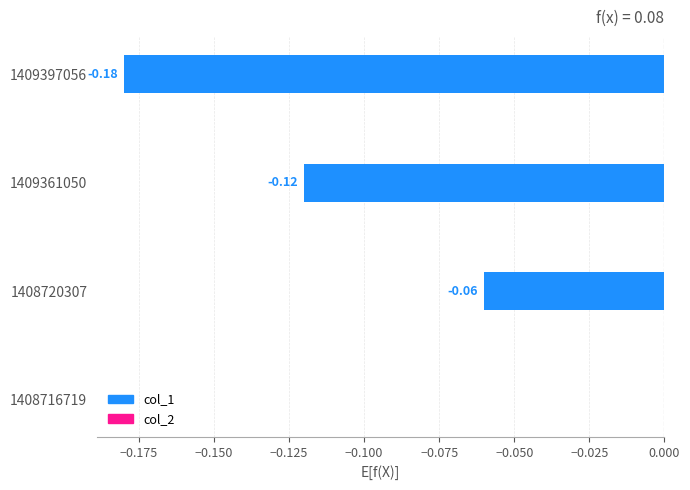

What is the sum of all values?

-0.4